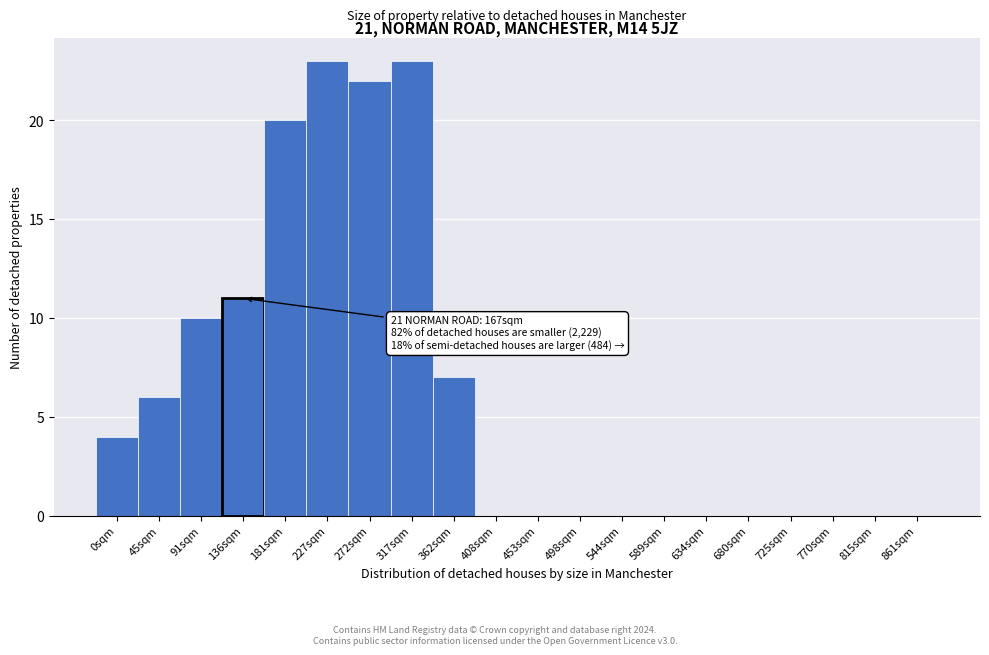

Reading right to left, list all the values displayed in this chart.

861sqm=0	815sqm=0	770sqm=0	725sqm=0	680sqm=0	634sqm=0	589sqm=0	544sqm=0	498sqm=0	453sqm=0	408sqm=0	362sqm=7	317sqm=23	272sqm=22	227sqm=23	181sqm=20	136sqm=11	91sqm=10	45sqm=6	0sqm=4